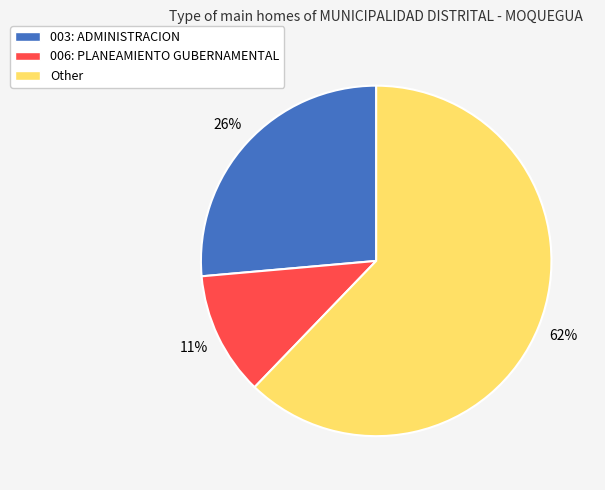

To the nearest percent, what portion does 006: PLANEAMIENTO GUBERNAMENTAL represent?

11%